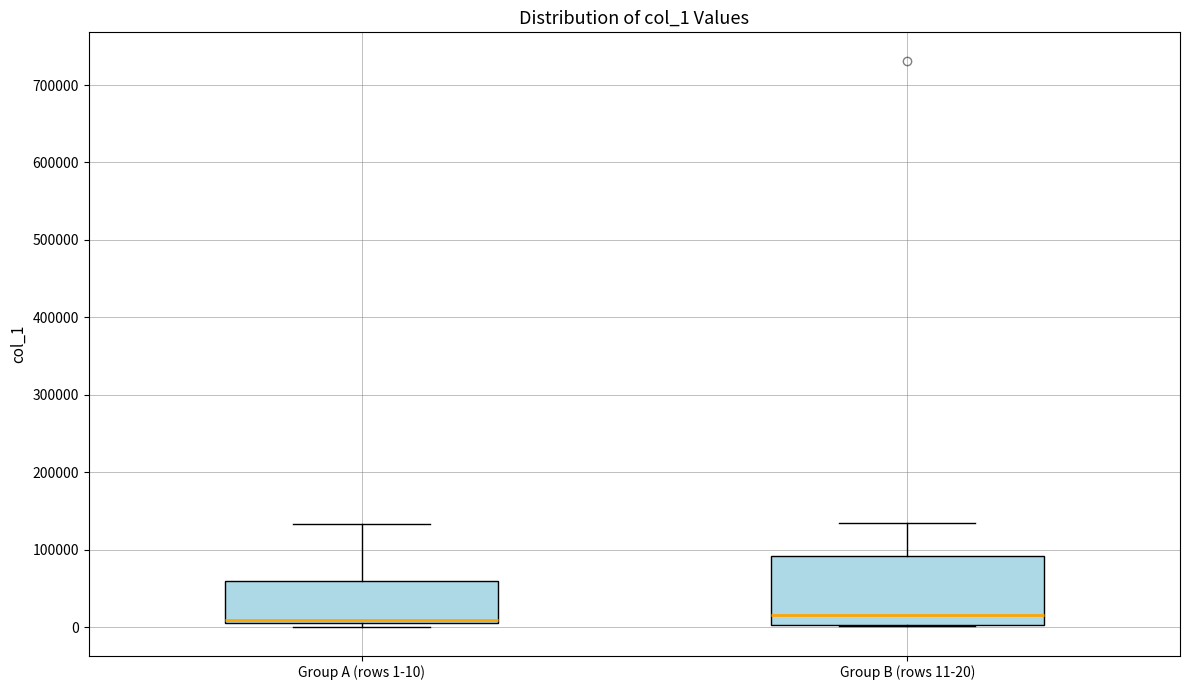

Comparing the boxes themselves (not the whiskers), which one is the tallest?

Group B (rows 11-20)